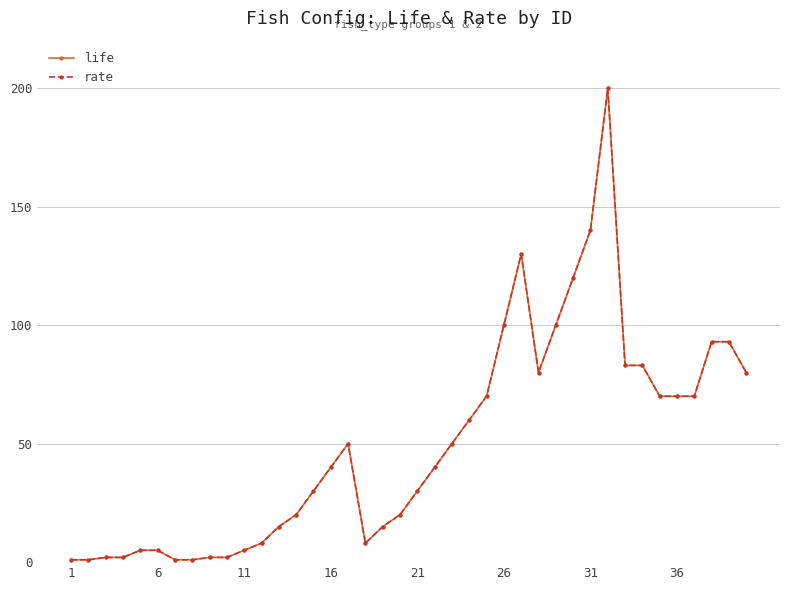

Is this an area chart (filled region under the line)?

No